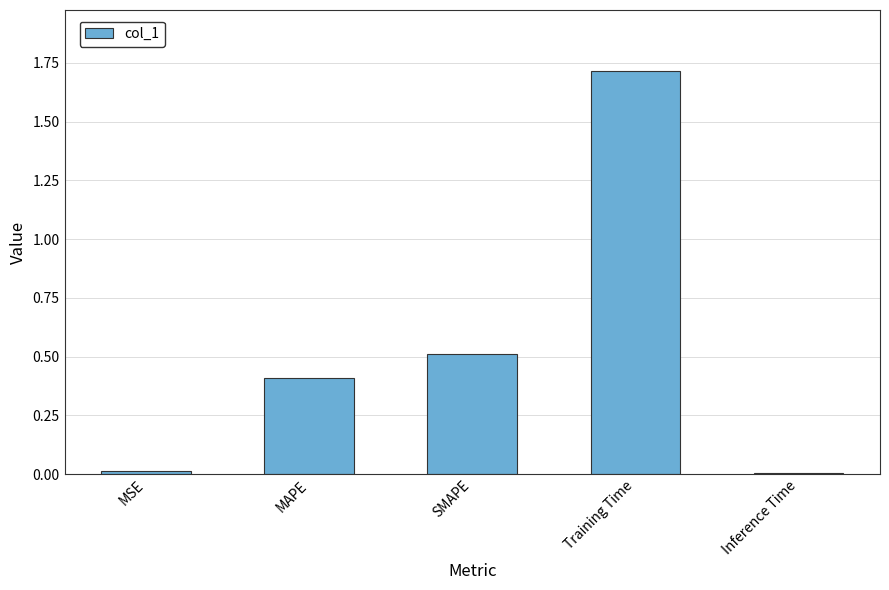

How many bars are there in total?

5